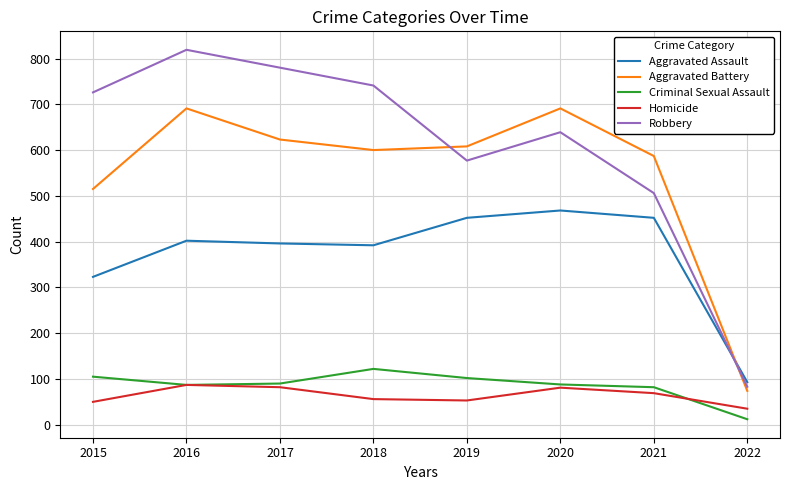

What is the spread (max minus min) of values at 2017?

698